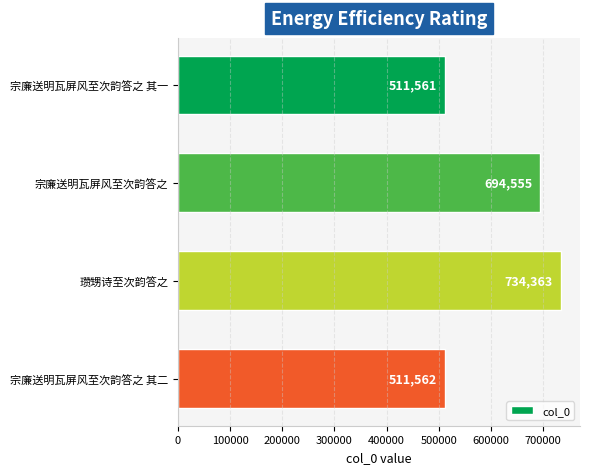

What is the change in value from 宗廉送明瓦屏风至次韵答之 to 宗廉送明瓦屏风至次韵答之 其二?

-182993